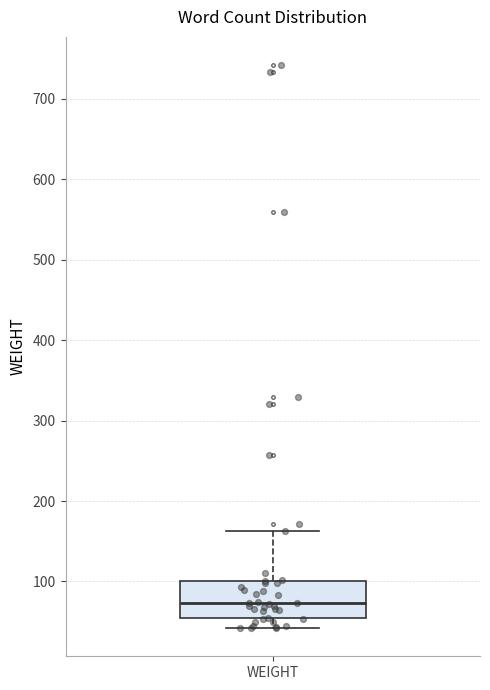

Where is the upper edge of the box for WEIGHT on the y-axis? The values are not printed on the chart, so give them approximately, as read against the axis.

100